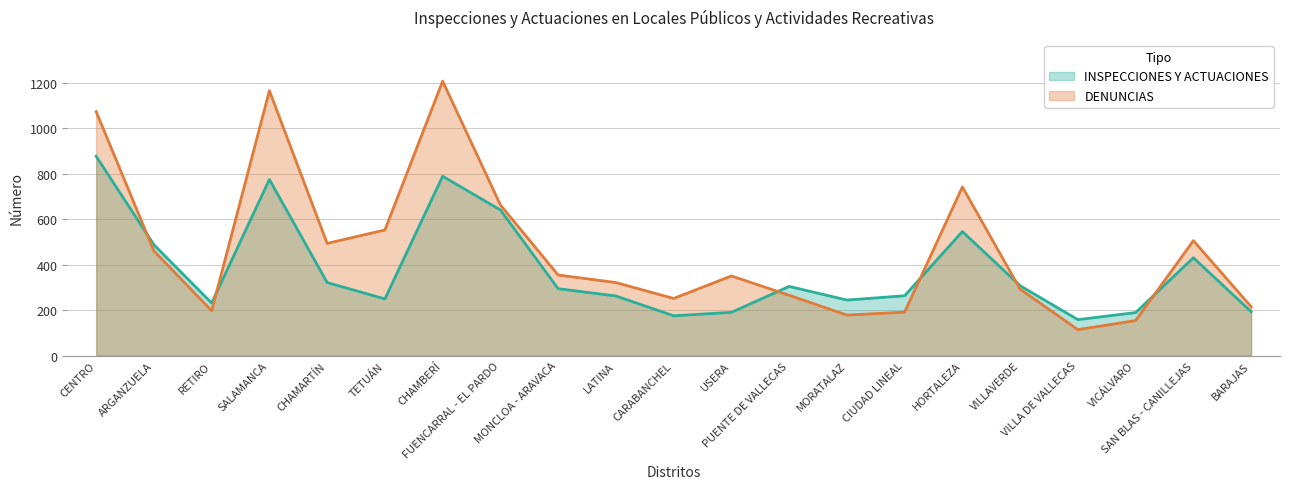

Reading left to right, transcribe all the data shown in this chart.

INSPECCIONES Y ACTUACIONES: 876	487	231	774	321	249	788	640	294	262	175	190	304	244	263	545	307	158	189	430	193
DENUNCIAS: 1072	460	197	1164	493	552	1206	662	354	321	251	350	265	178	191	741	292	114	154	505	215